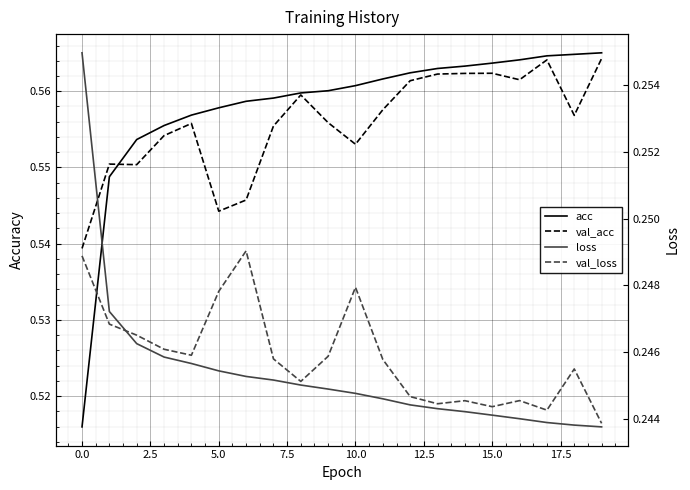

Which series has the widest spread of values?

acc